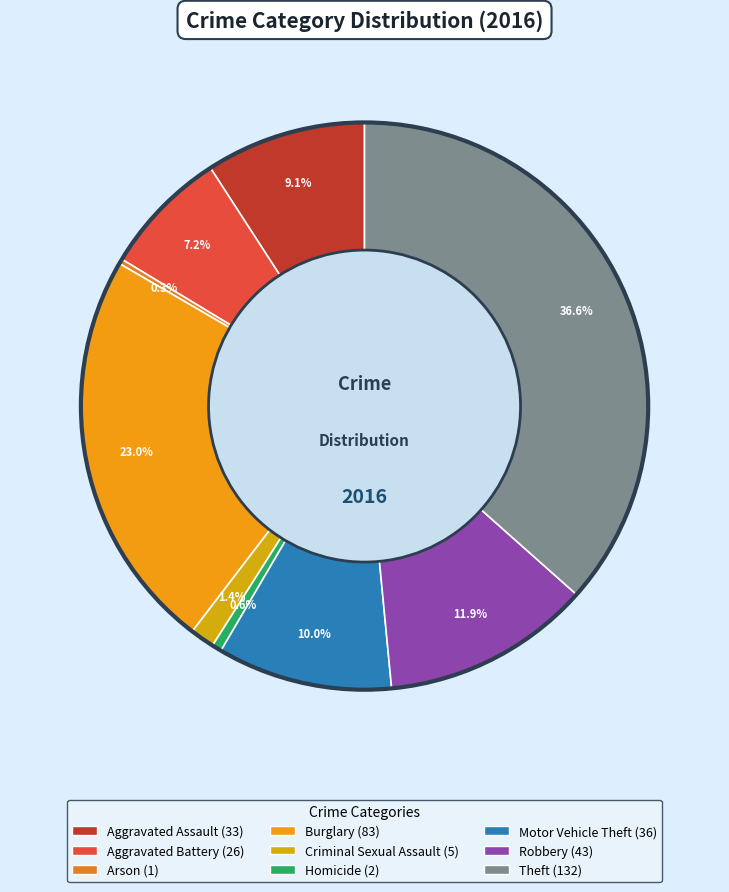

Which has a higher value, Theft or Aggravated Assault?

Theft